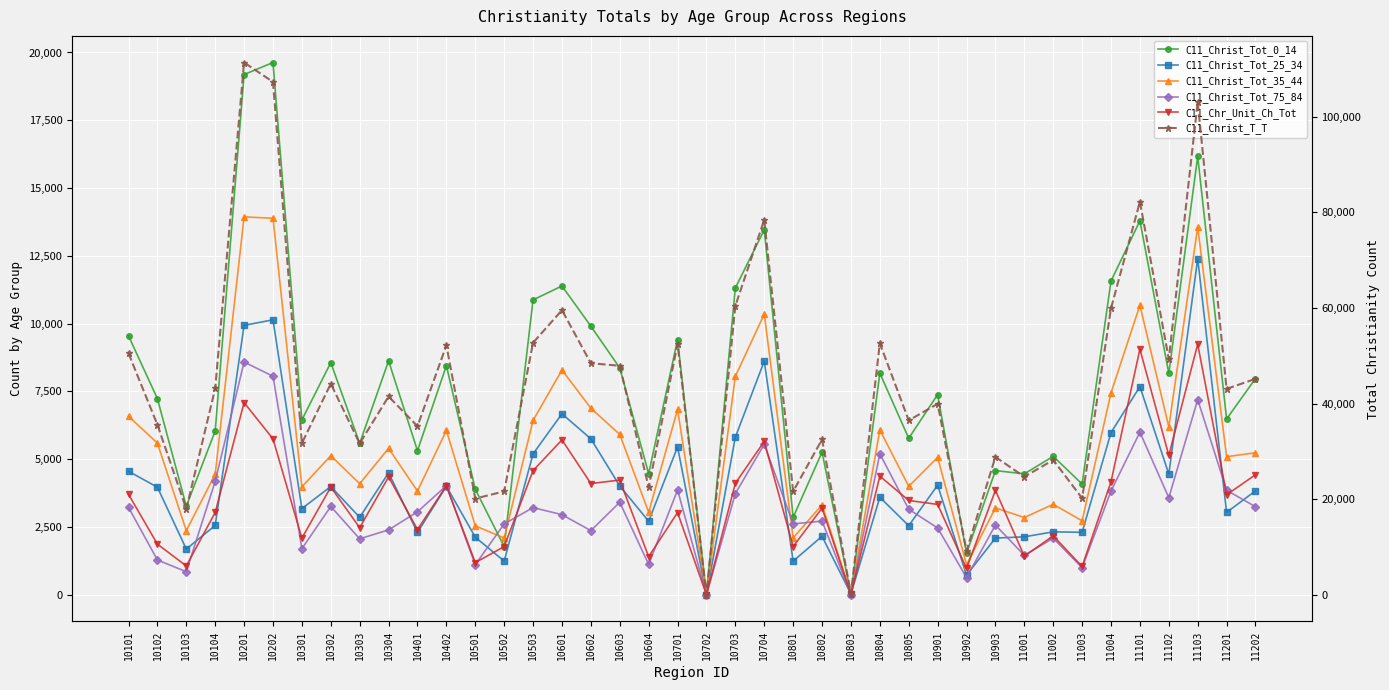

Count the number of data series in this chart.

6